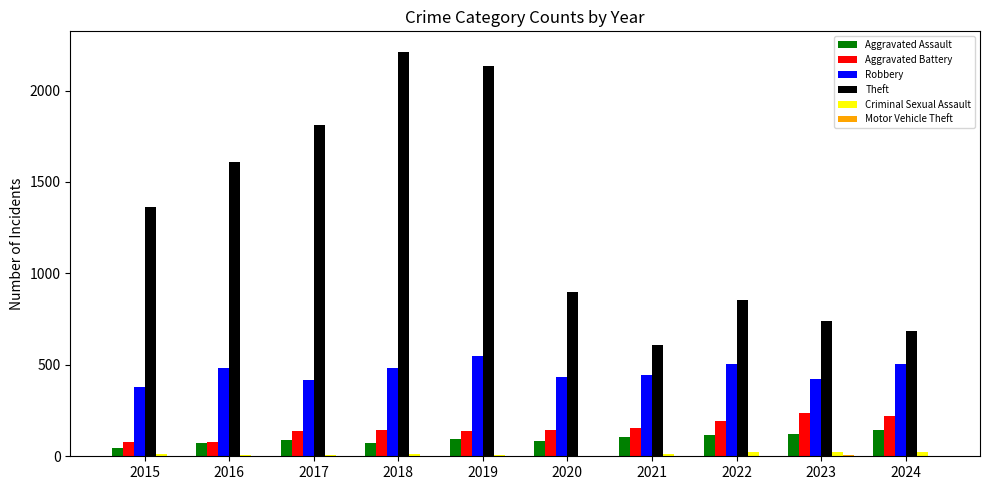

What is the sum of all Robbery values?

4622